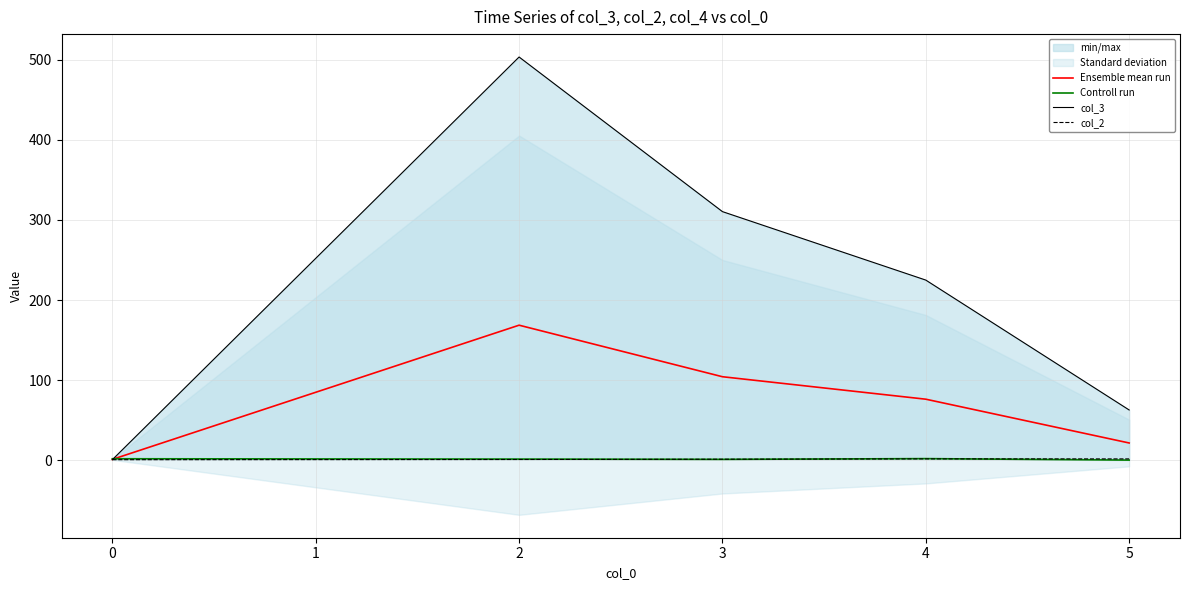

True or false: col_3 and col_2 cross at least once.

False